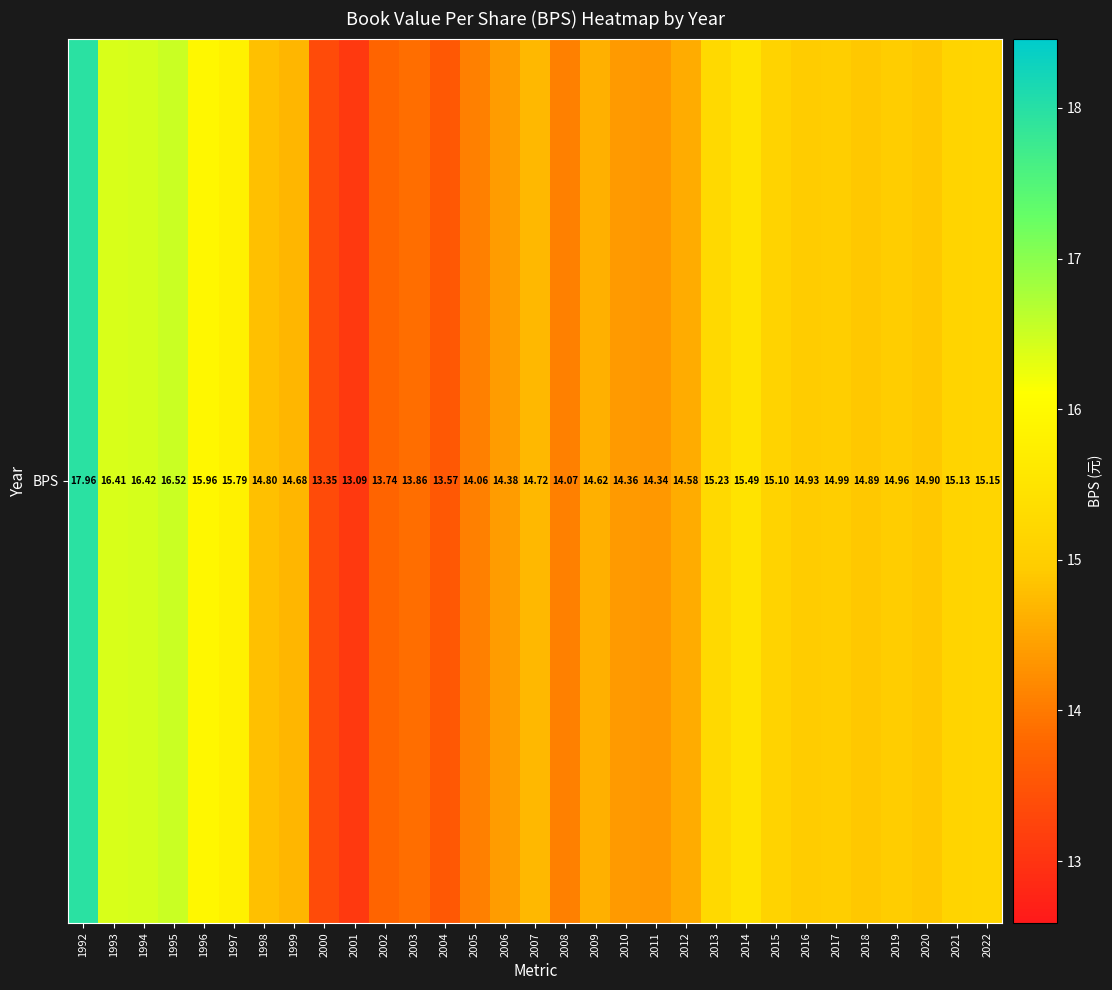

What is the greatest value displayed?

18.0